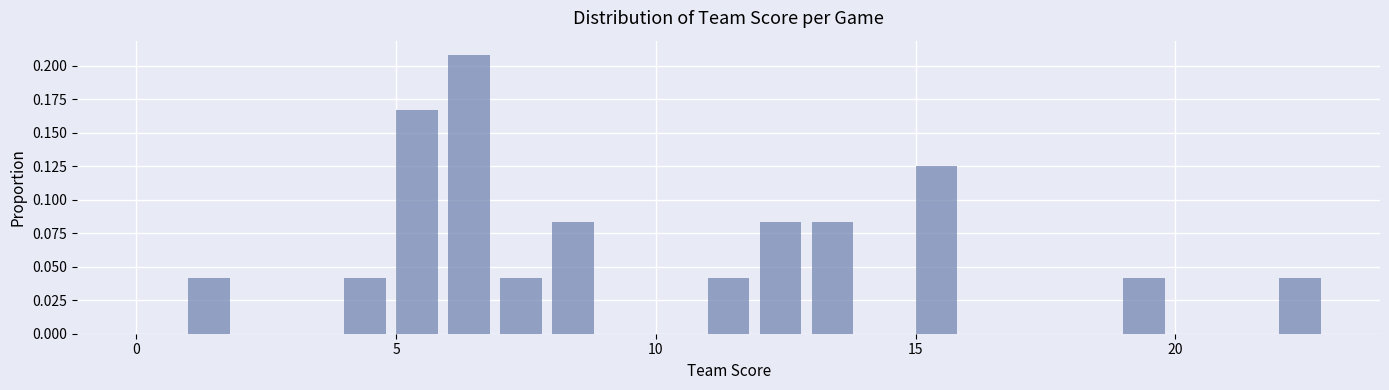

Around what value on the x-axis is the tallest bar? Give the approximate position of its centre, as read against the axis.

6.5